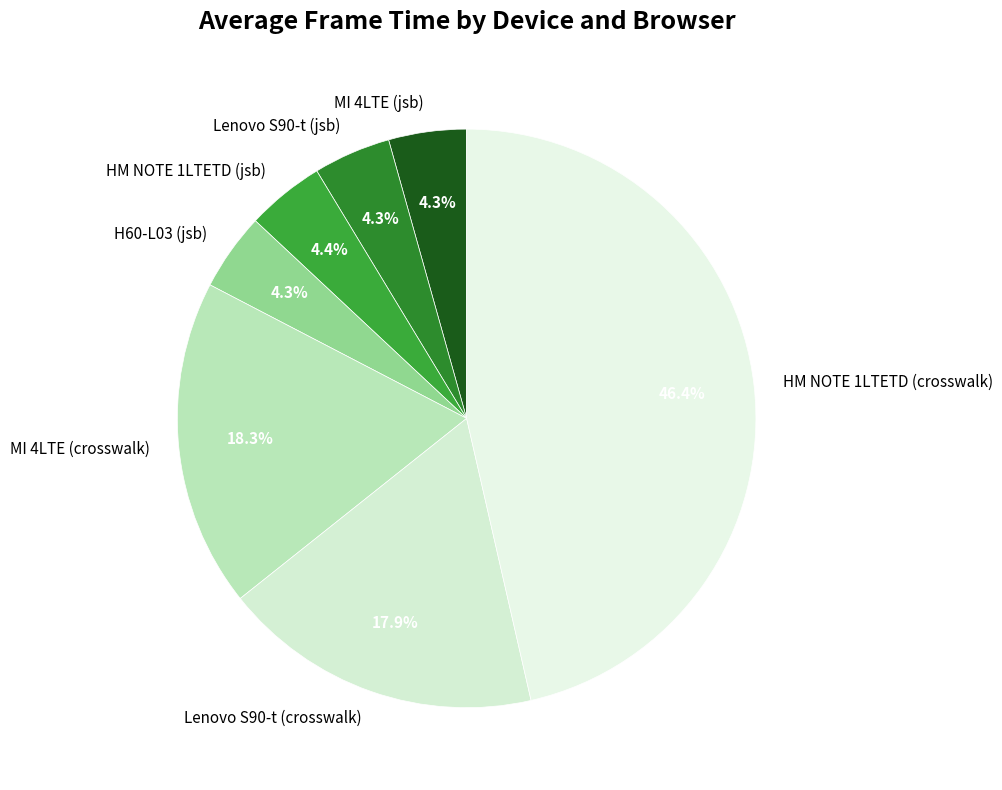

True or false: MI 4LTE (jsb) accounts for 4% of the total.

True